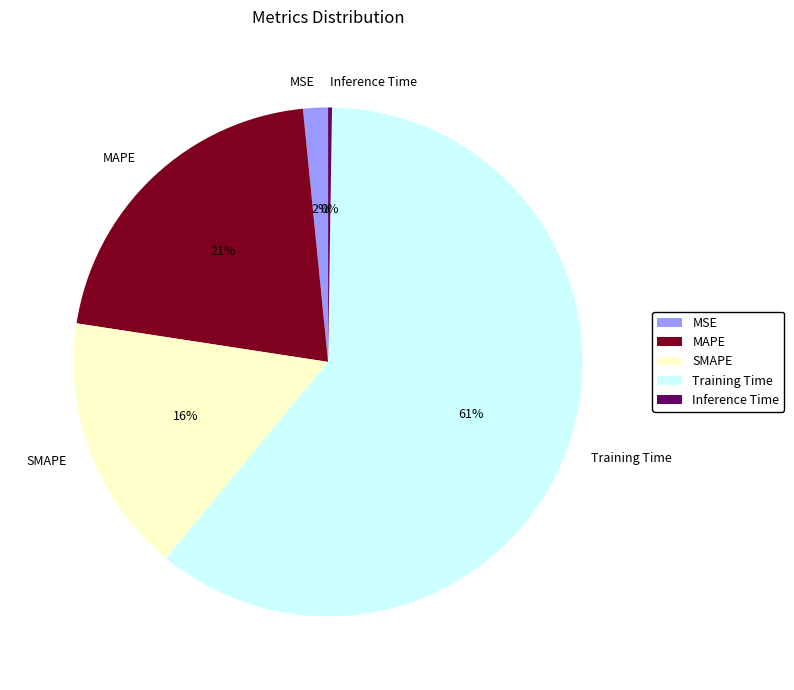

What is the largest slice in the pie chart?

Training Time